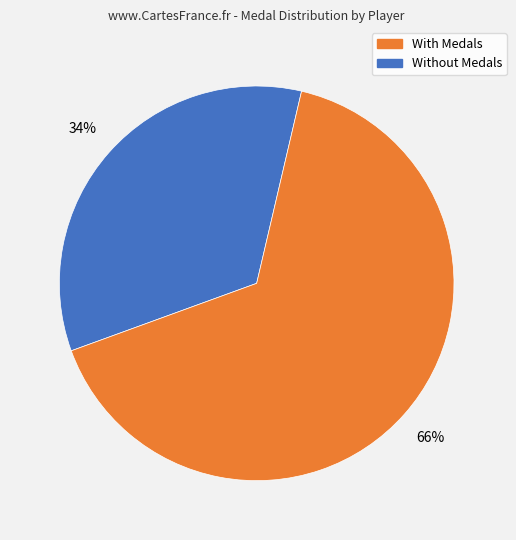

How many segments does this pie chart have?

2